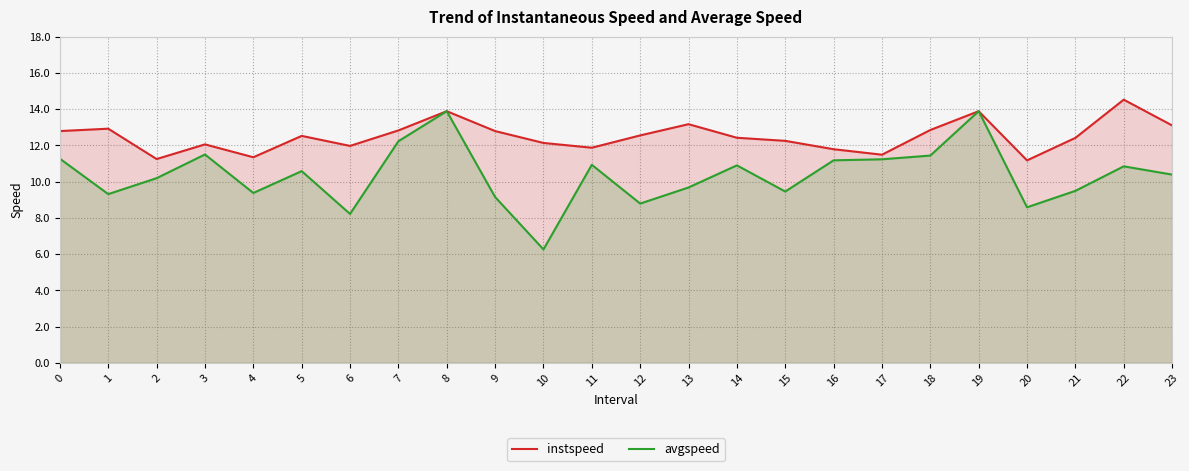

At which label is instspeed closest to 12?

6